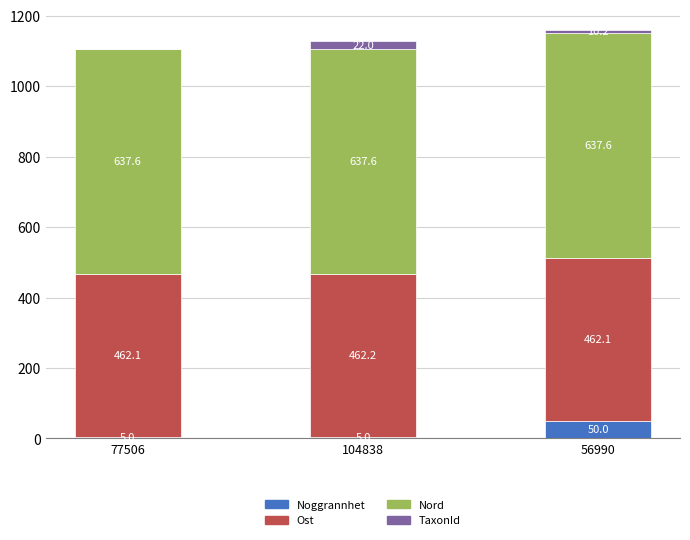

What is the total value across all series at 56990?

1159.9